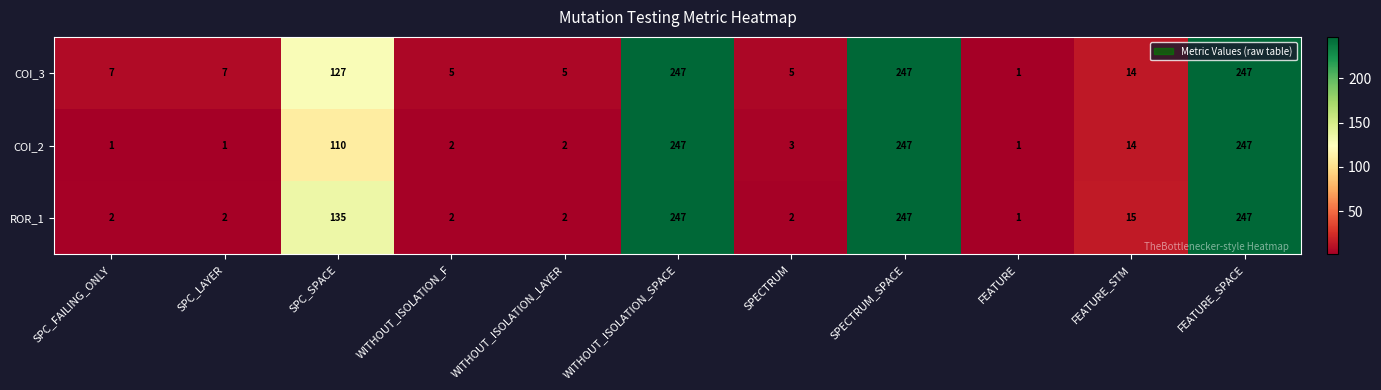

Between SPC_LAYER and FEATURE, which series saw the biggest shift?

COI_3